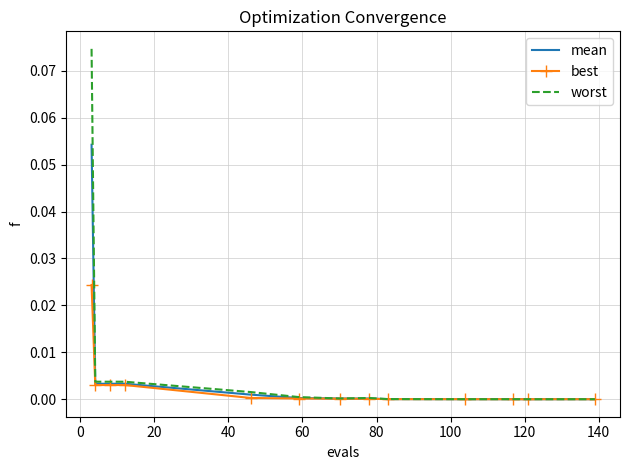

Which series has the largest total across all categories?

worst